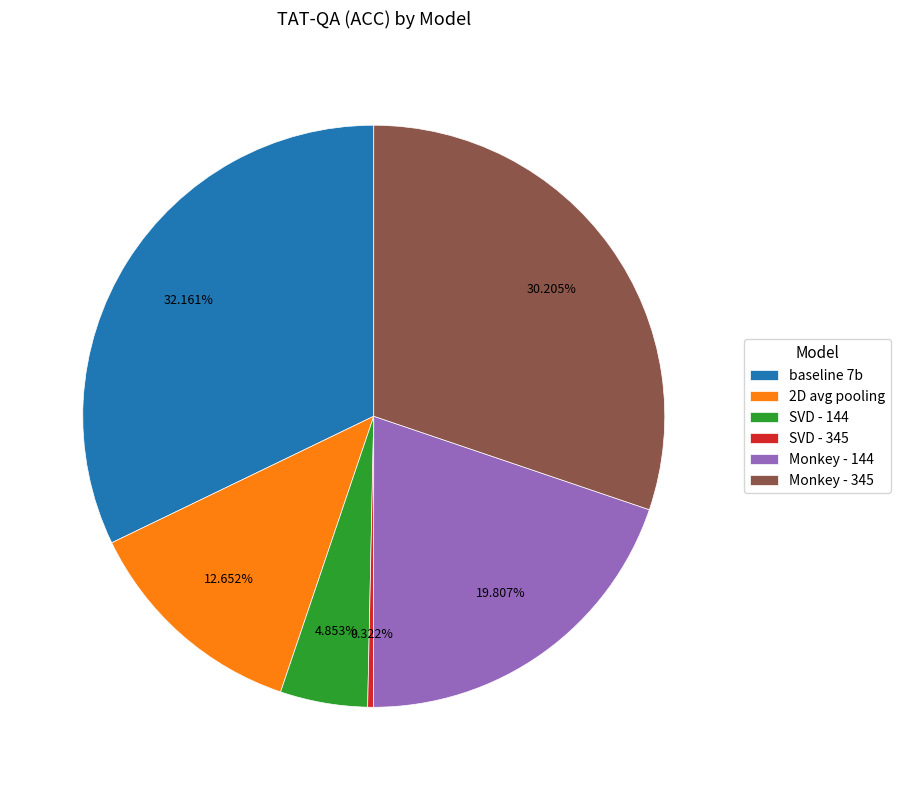

How many segments does this pie chart have?

6